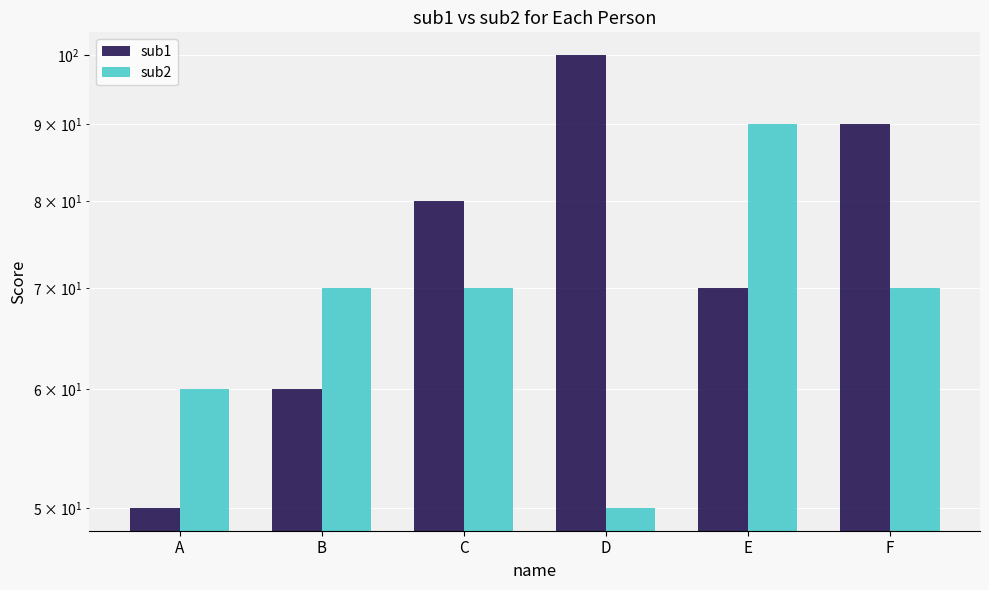

Reading right to left, extract all data points from this chart.

sub1: F=90	E=70	D=100	C=80	B=60	A=50
sub2: F=70	E=90	D=50	C=70	B=70	A=60